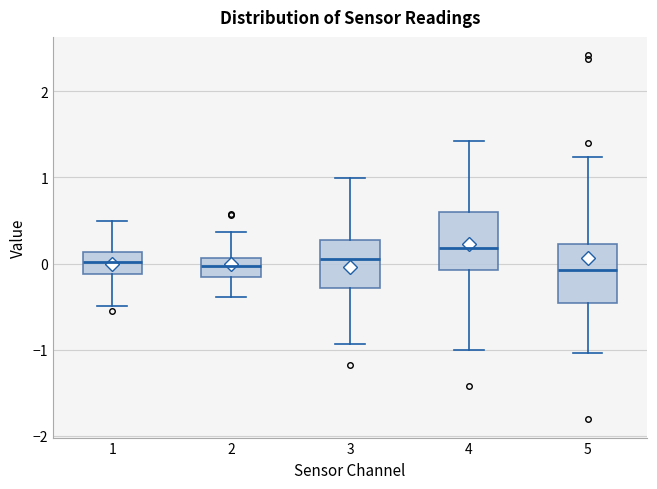

Reading left to right, read every box against the y-axis: the position of its median line, the range the box covers, and the ends of its whiskers. The values are not printed on the chart, so give them approximately, as read against the axis.

1: median 0.0, box -0.1 to 0.1, whiskers -0.5 to 0.5
2: median 0.0, box -0.2 to 0.1, whiskers -0.4 to 0.4
3: median 0.1, box -0.3 to 0.3, whiskers -0.9 to 1.0
4: median 0.2, box -0.1 to 0.6, whiskers -1.0 to 1.4
5: median -0.1, box -0.5 to 0.2, whiskers -1.0 to 1.2